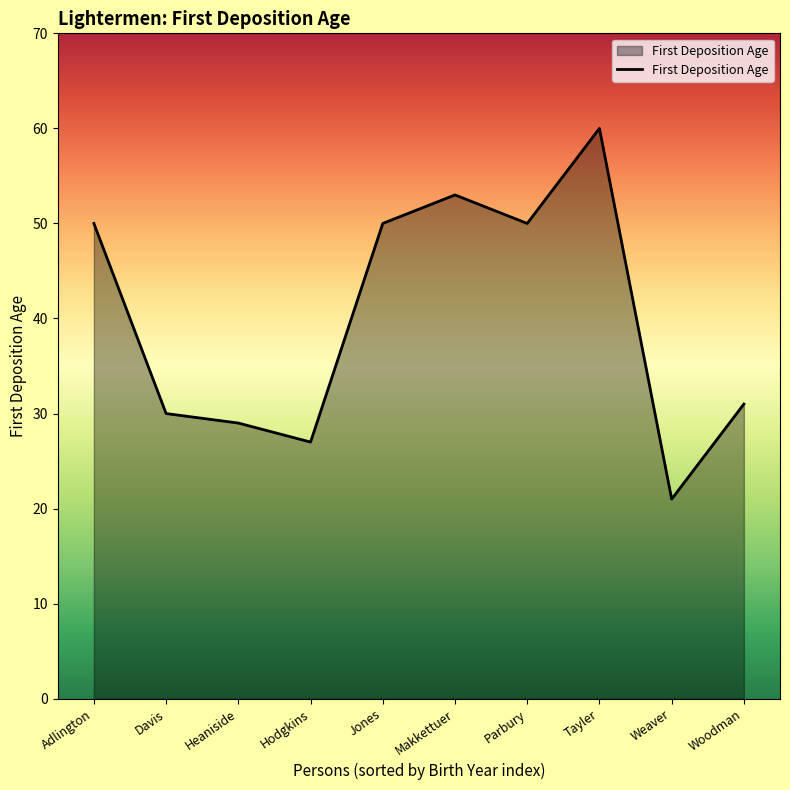

What value does the data have at Makkettuer, to the nearest 5?

55